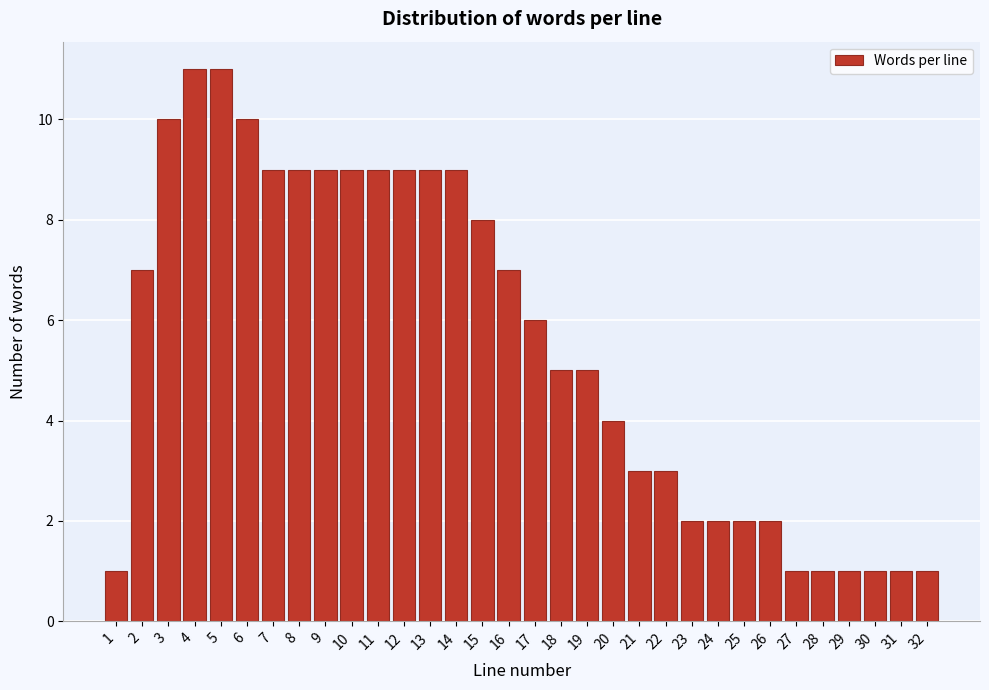

What is the value of the 21st bar from the left?

3